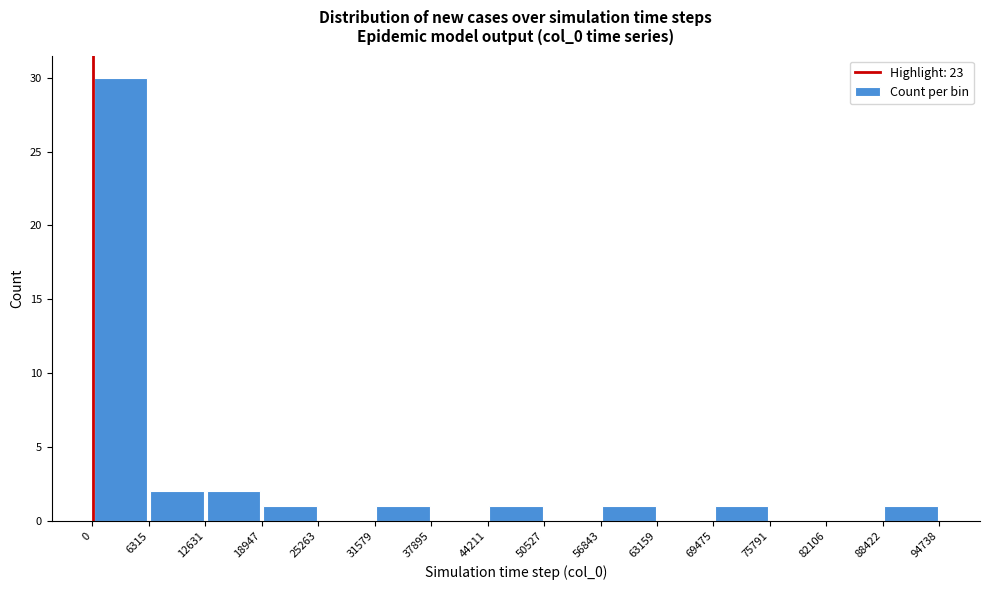

Which range on the x-axis has the tallest bar?

0 to 6315